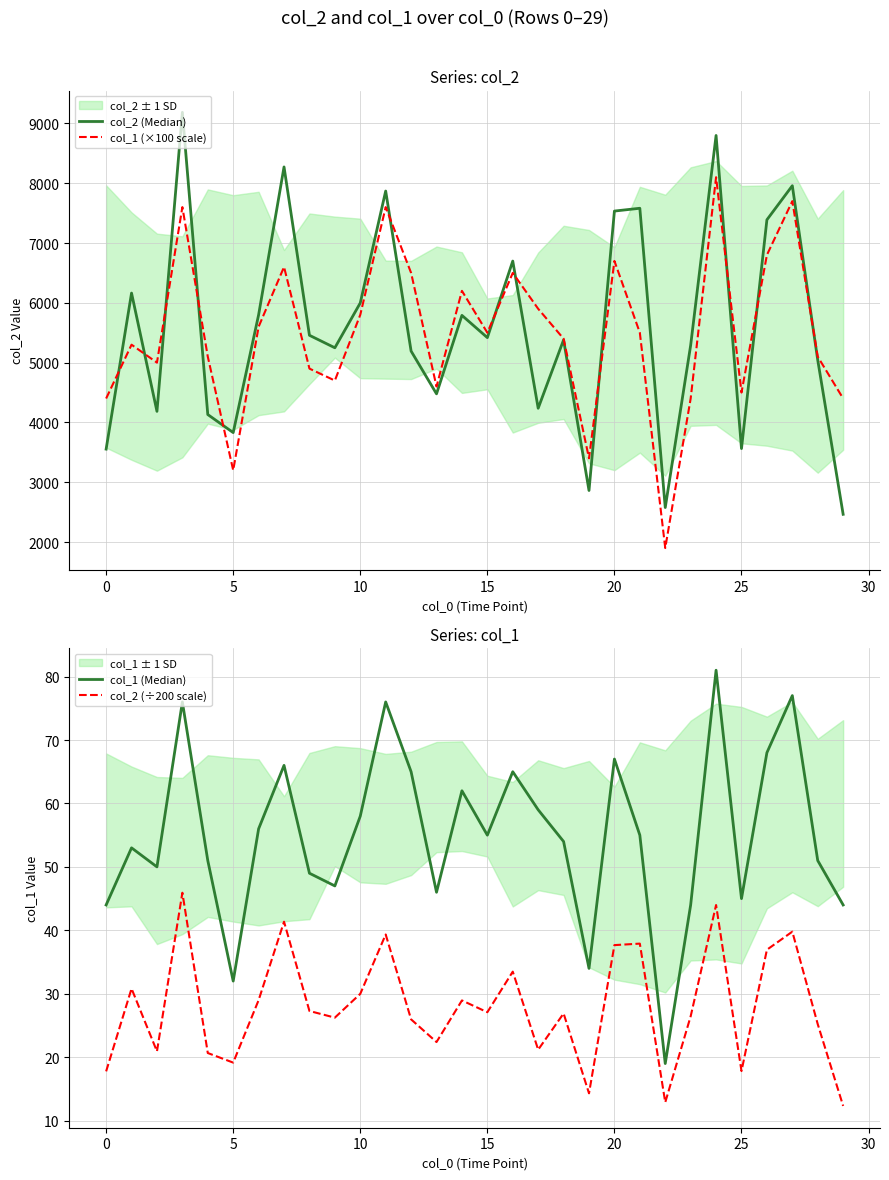

How many series are shown in this chart?

4